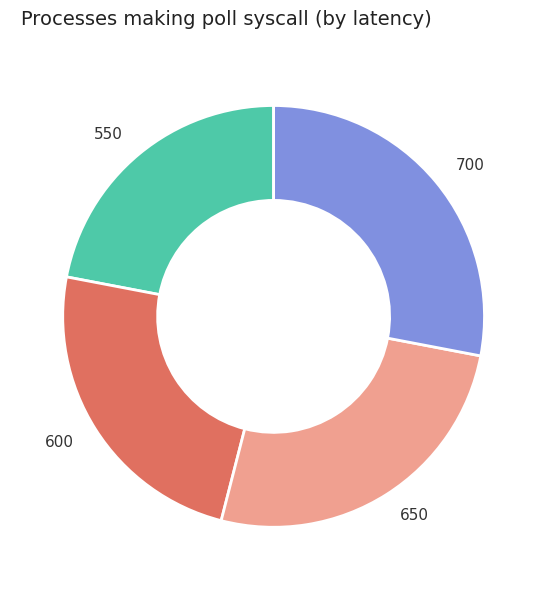

True or false: 700 accounts for 42% of the total.

False